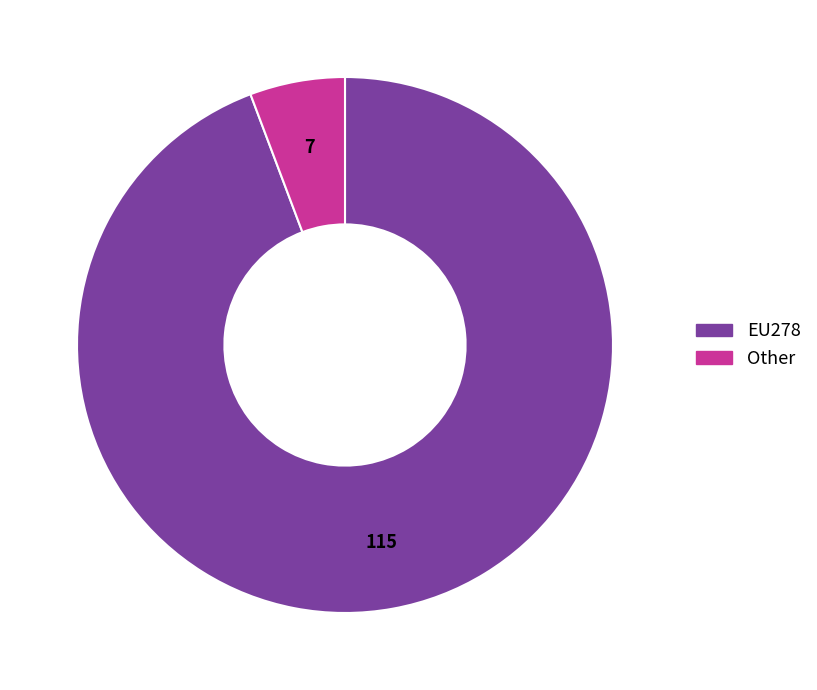

How many segments does this pie chart have?

2